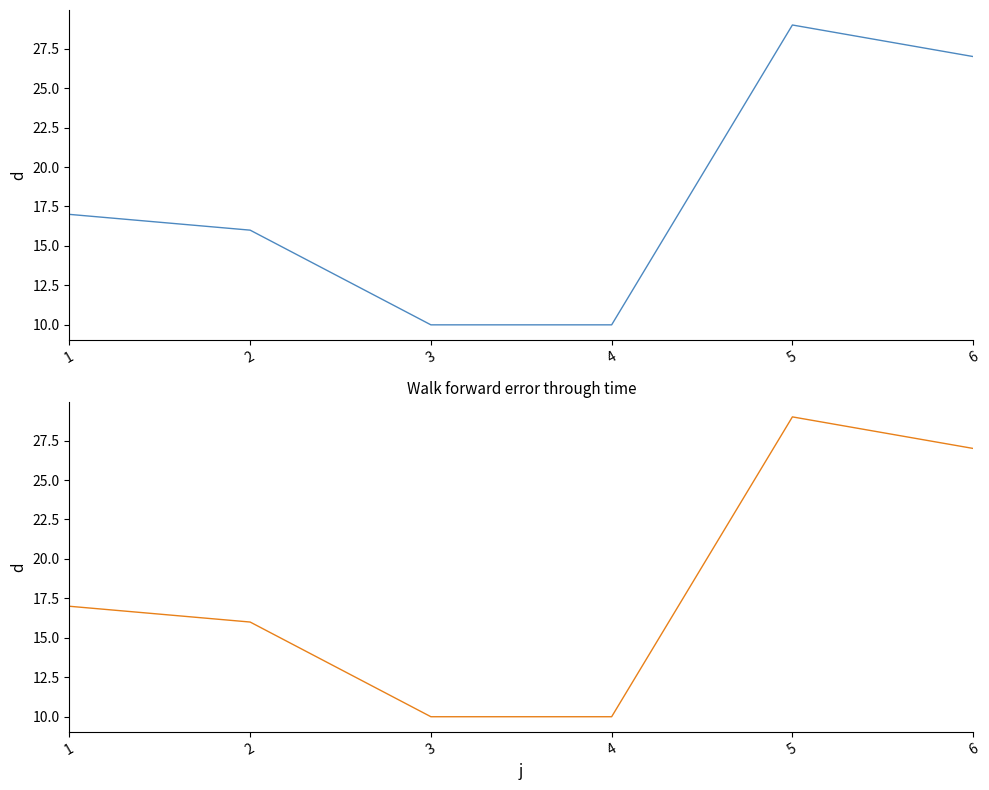

Rank the categories by value from lowest to highest.

3, 4, 2, 1, 6, 5